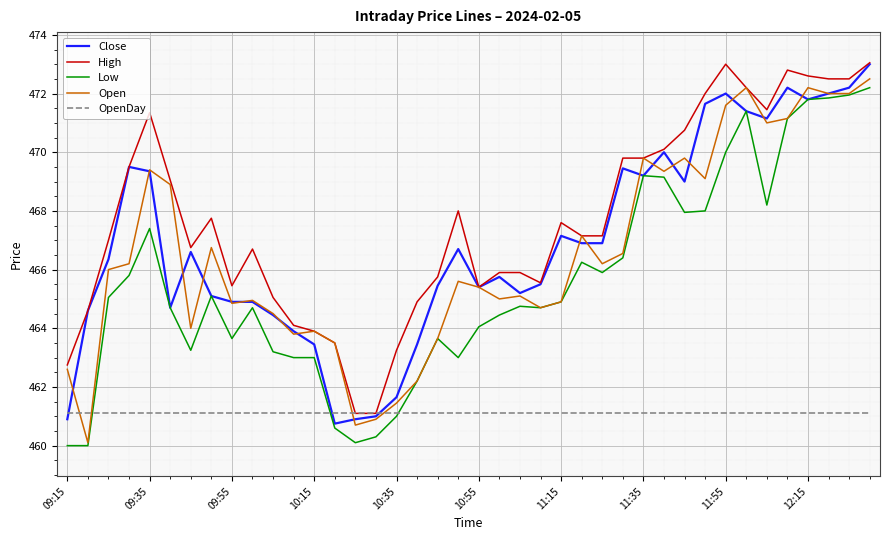

True or false: High and Low intersect in this chart.

False